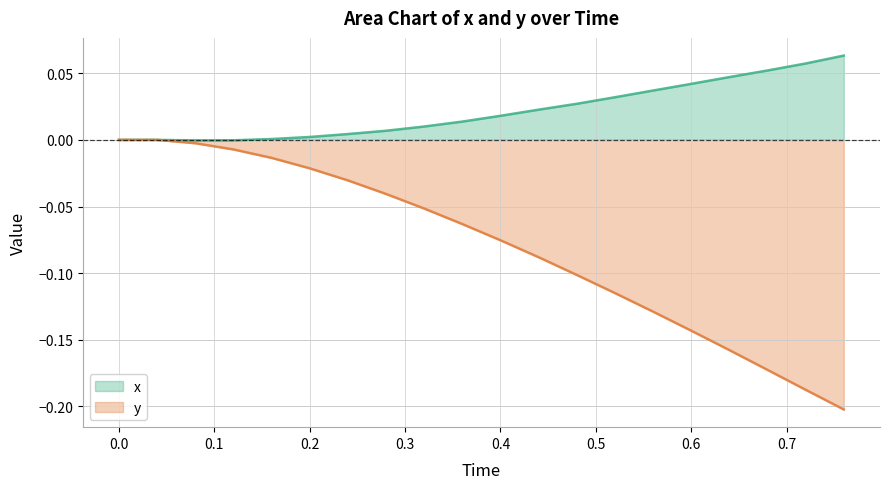

True or false: x and y cross at least once.

False